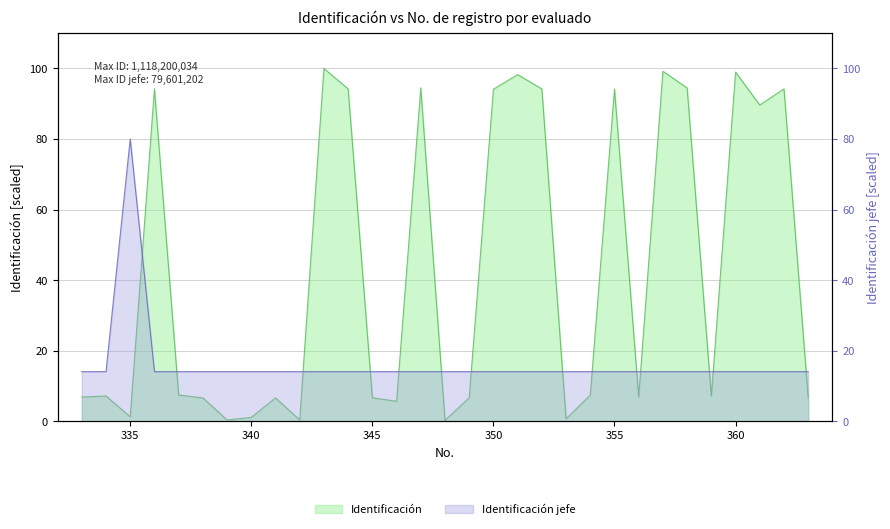

At which category does the chart reach its minimum across all series?

348